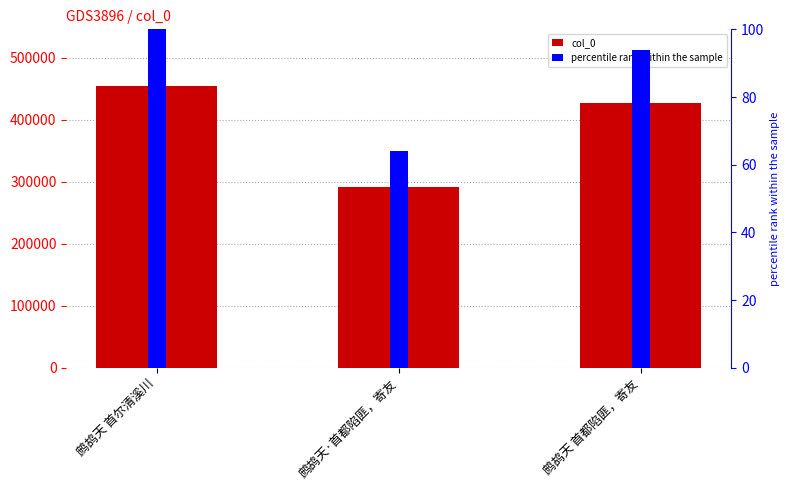

Which series has the largest total across all categories?

col_0